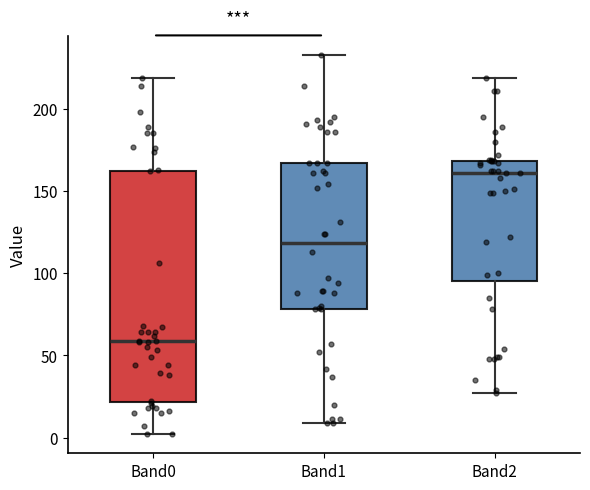

Where does the lower whisker of the box for Band2 end on the y-axis? The values are not printed on the chart, so give them approximately, as read against the axis.

25